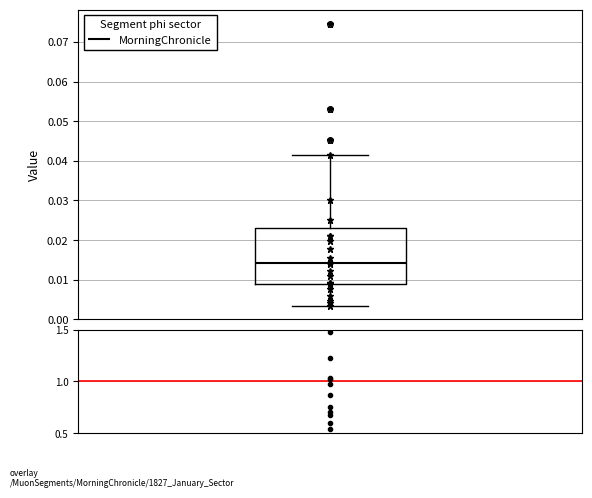

Where does the median line of the box sit on the y-axis? The values are not printed on the chart, so give them approximately, as read against the axis.

0.014